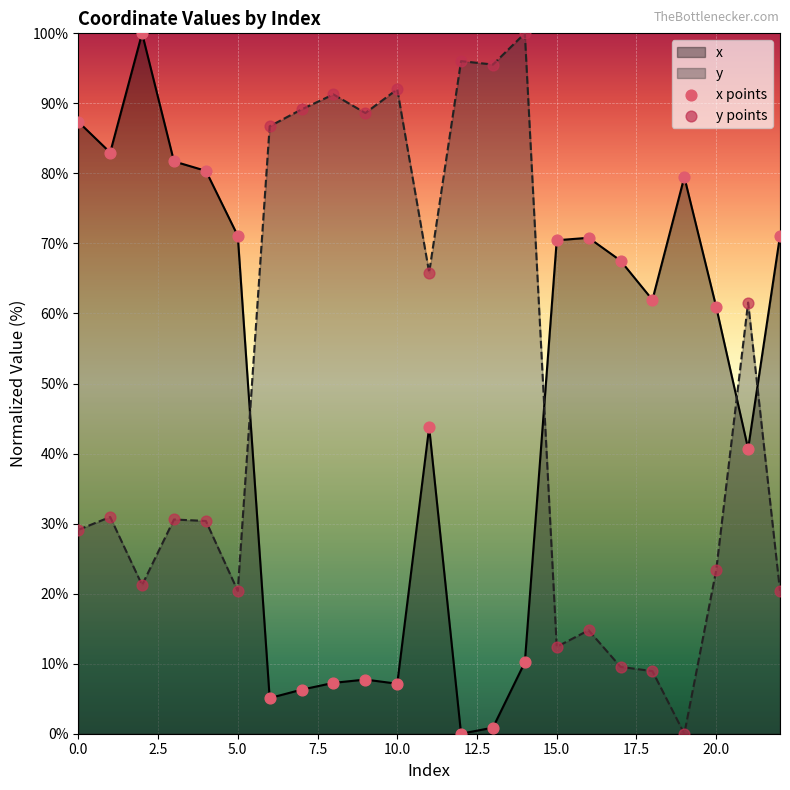

At which category is the sum across all series the highest?

2